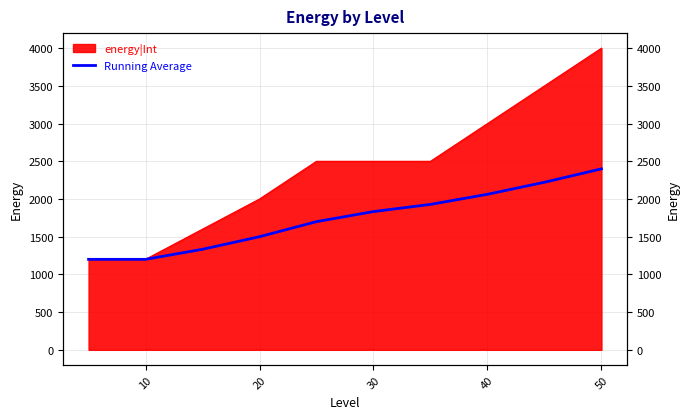

The value at 10 is 1200.0. True or false?

True